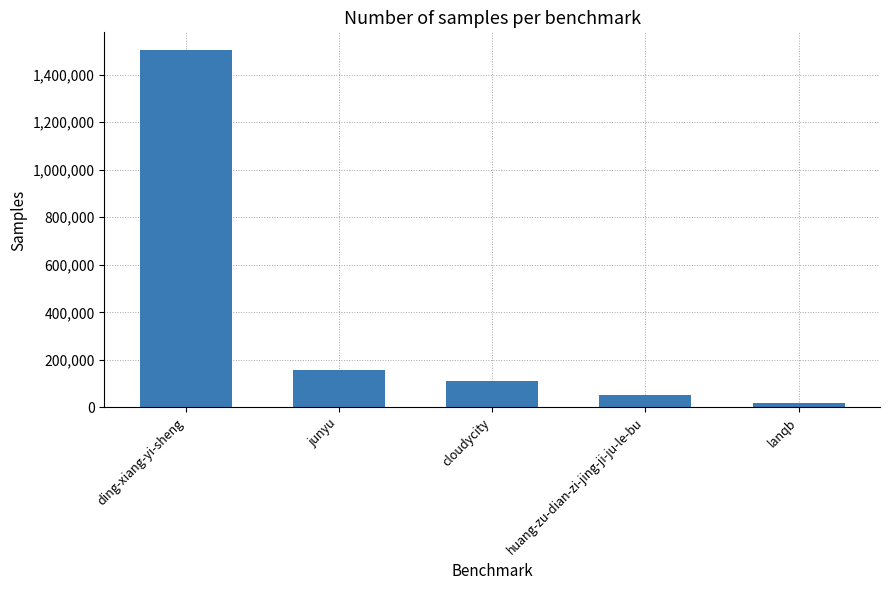

The value at cloudycity is 175040. True or false?

False